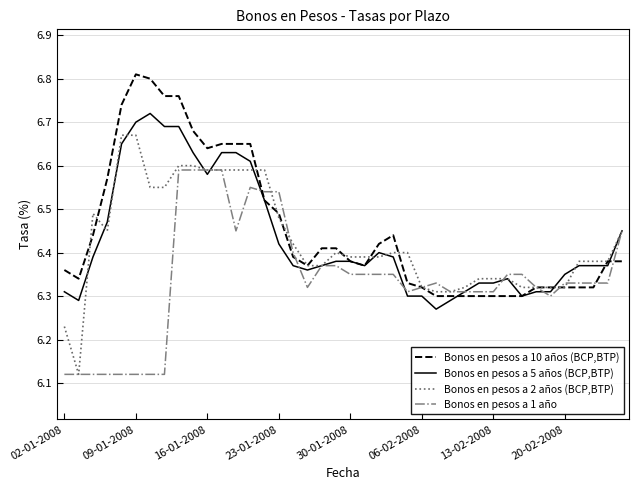

Which series has the largest range (max minus min)?

Bonos en pesos a 2 años (BCP,BTP)